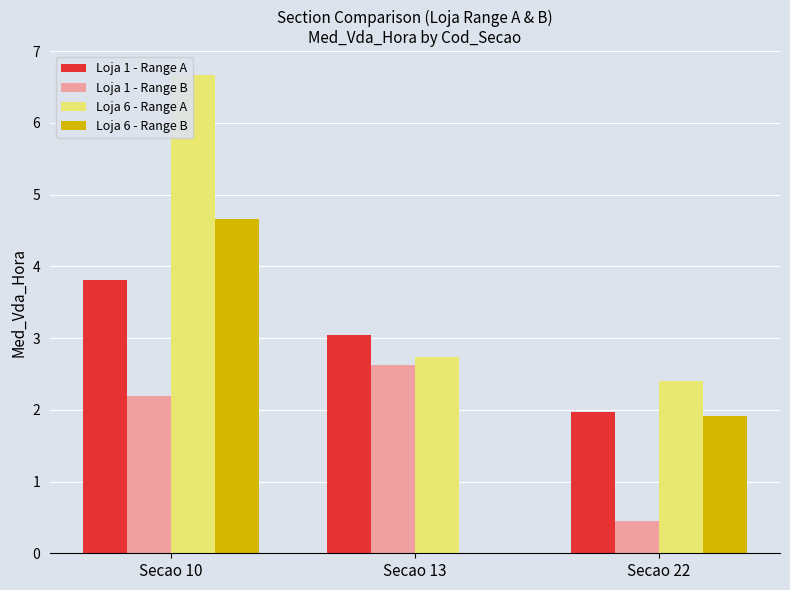

Reading left to right, extract all data points from this chart.

Loja 1 - Range A: 3.8	3.0	2.0
Loja 1 - Range B: 2.2	2.6	0.5
Loja 6 - Range A: 6.7	2.7	2.4
Loja 6 - Range B: 4.7	0.0	1.9